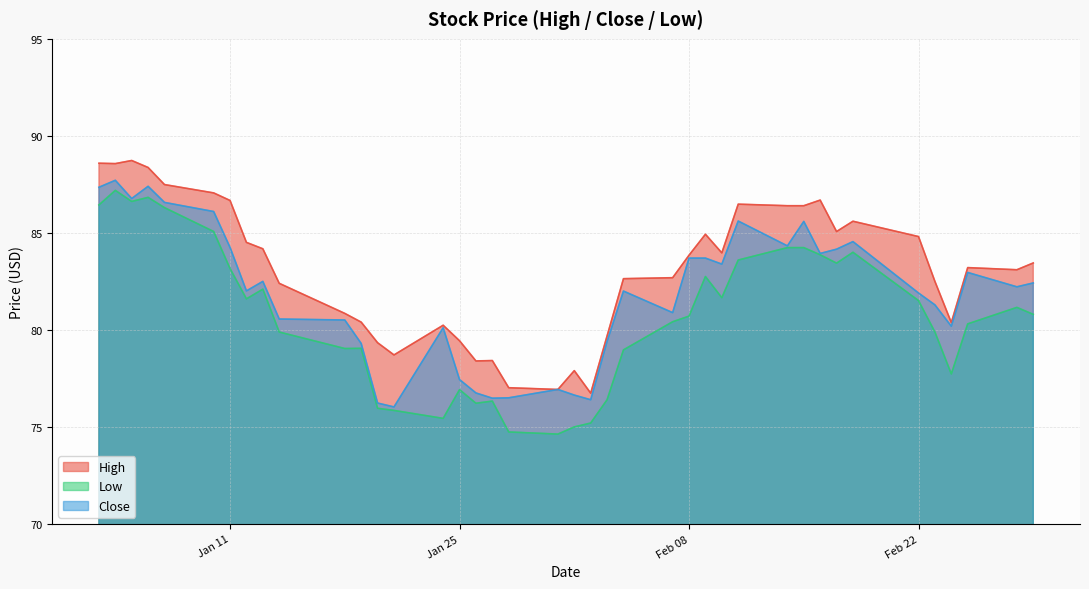

Which series has the widest spread of values?

Low